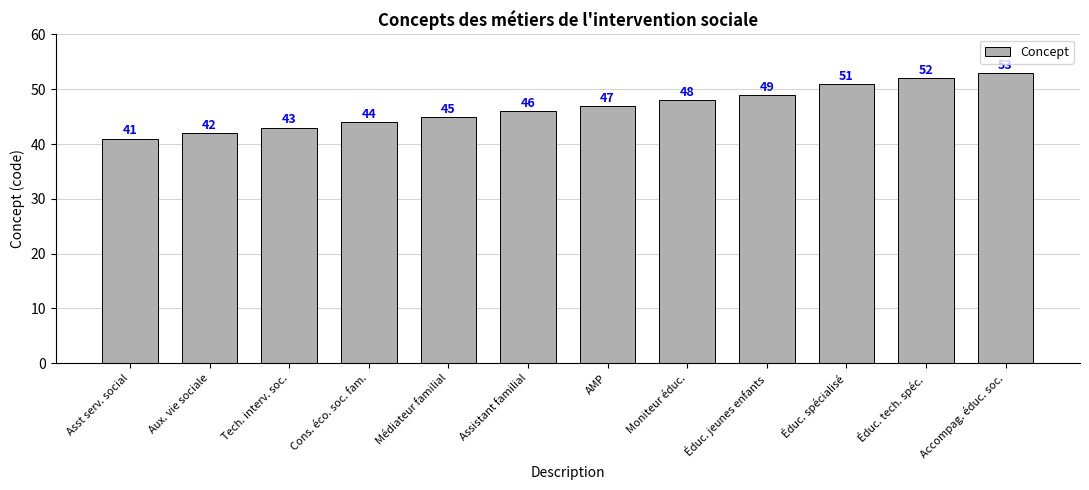

What is the ratio of the value at Tech. interv. soc. to the value at Accompag. éduc. soc.?

0.8